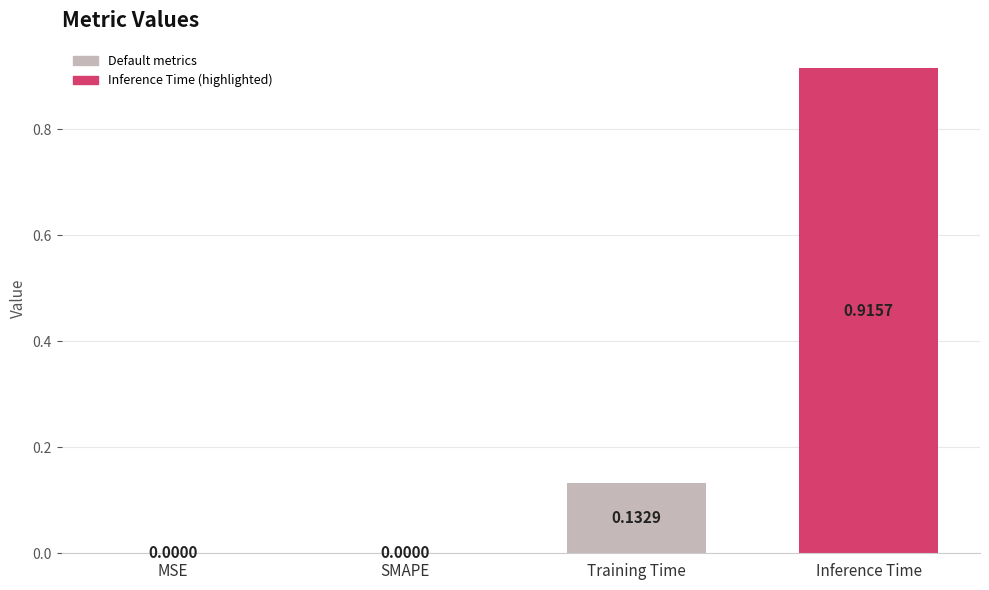

Between Inference Time and MSE, which is larger?

Inference Time